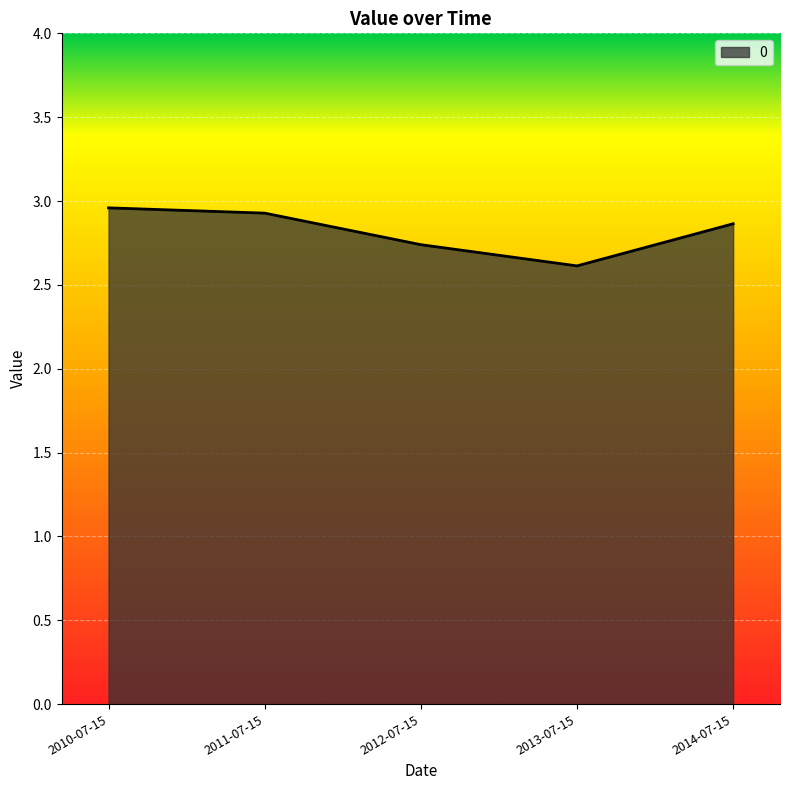

At which category does the chart reach its minimum across all series?

2013-07-15